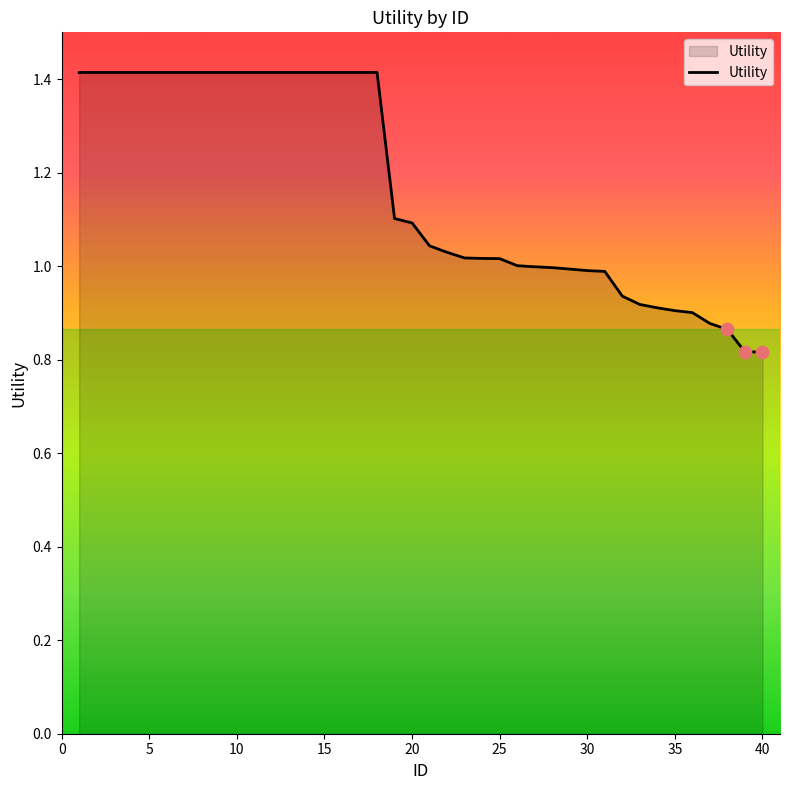

What is the difference between the maximum and minimum values?

0.6